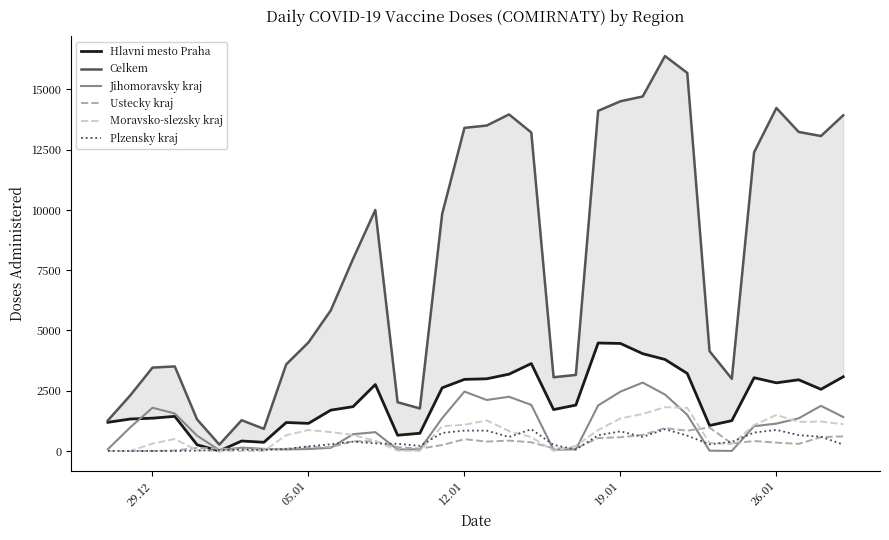

True or false: Celkem has more than 2 interior local peaks.

True